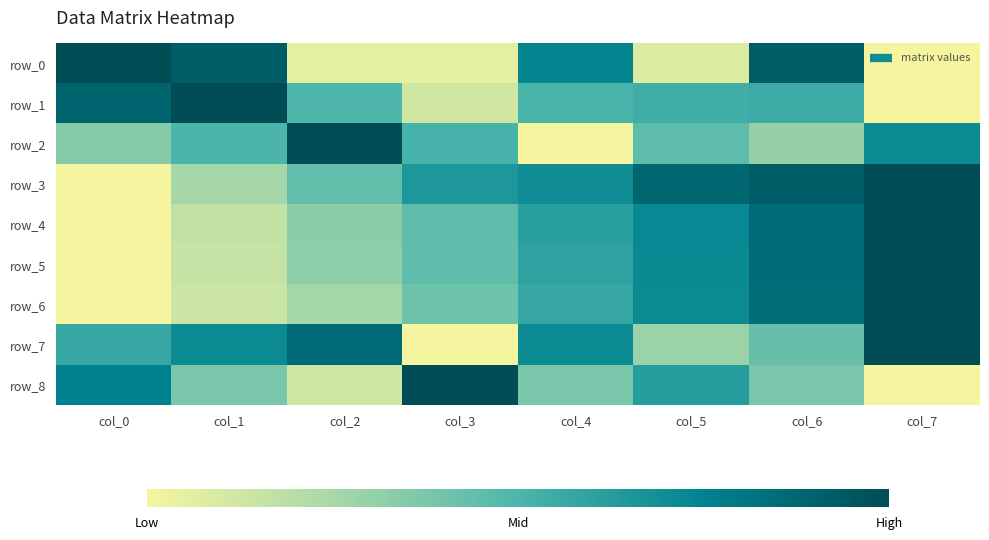

At which category is the sum across all series the highest?

col_6